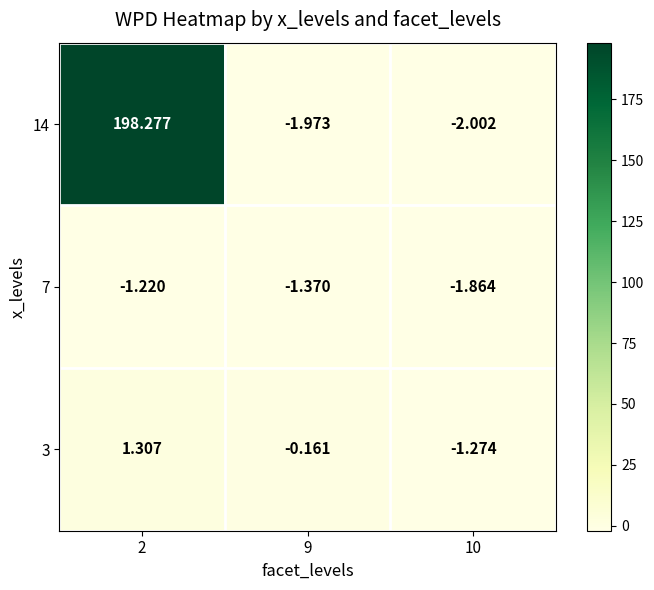

How many values in the 3 series exceed 0?

1